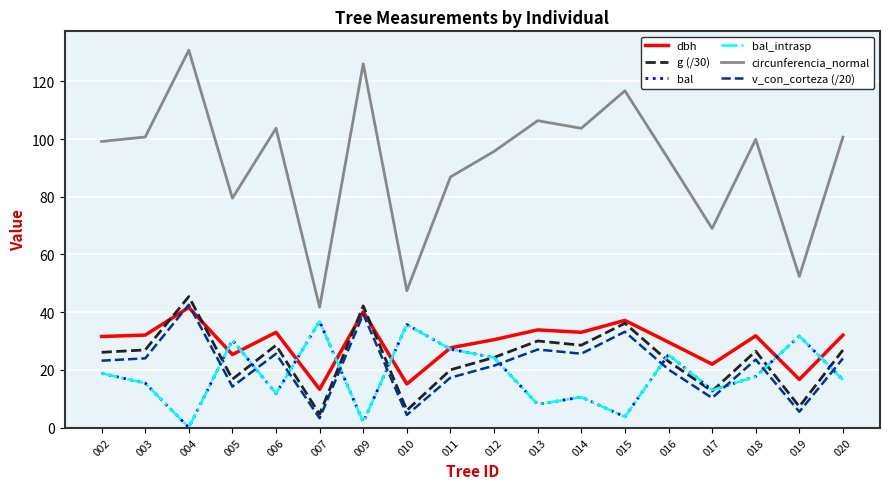

At 005, list the series in order from largest to smallest.

circunferencia_normal, bal, bal_intrasp, dbh, g (/30), v_con_corteza (/20)